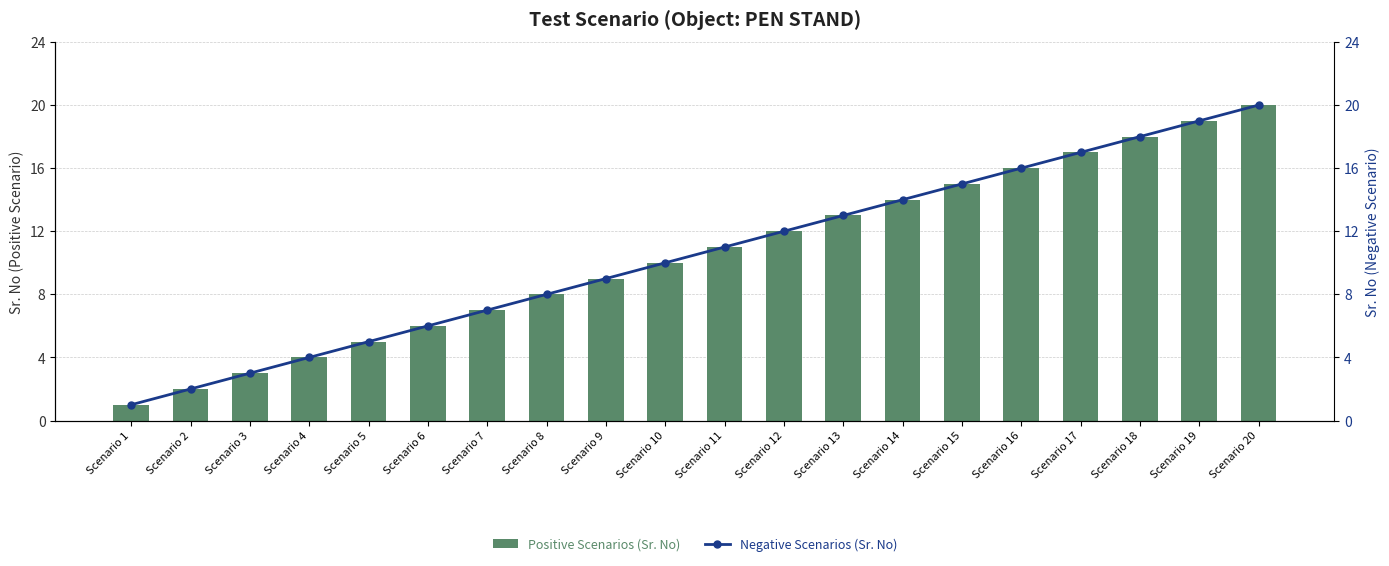

Reading left to right, extract all data points from this chart.

Positive Scenarios (Sr. No): Scenario 1=1	Scenario 2=2	Scenario 3=3	Scenario 4=4	Scenario 5=5	Scenario 6=6	Scenario 7=7	Scenario 8=8	Scenario 9=9	Scenario 10=10	Scenario 11=11	Scenario 12=12	Scenario 13=13	Scenario 14=14	Scenario 15=15	Scenario 16=16	Scenario 17=17	Scenario 18=18	Scenario 19=19	Scenario 20=20
Negative Scenarios (Sr. No): Scenario 1=1	Scenario 2=2	Scenario 3=3	Scenario 4=4	Scenario 5=5	Scenario 6=6	Scenario 7=7	Scenario 8=8	Scenario 9=9	Scenario 10=10	Scenario 11=11	Scenario 12=12	Scenario 13=13	Scenario 14=14	Scenario 15=15	Scenario 16=16	Scenario 17=17	Scenario 18=18	Scenario 19=19	Scenario 20=20